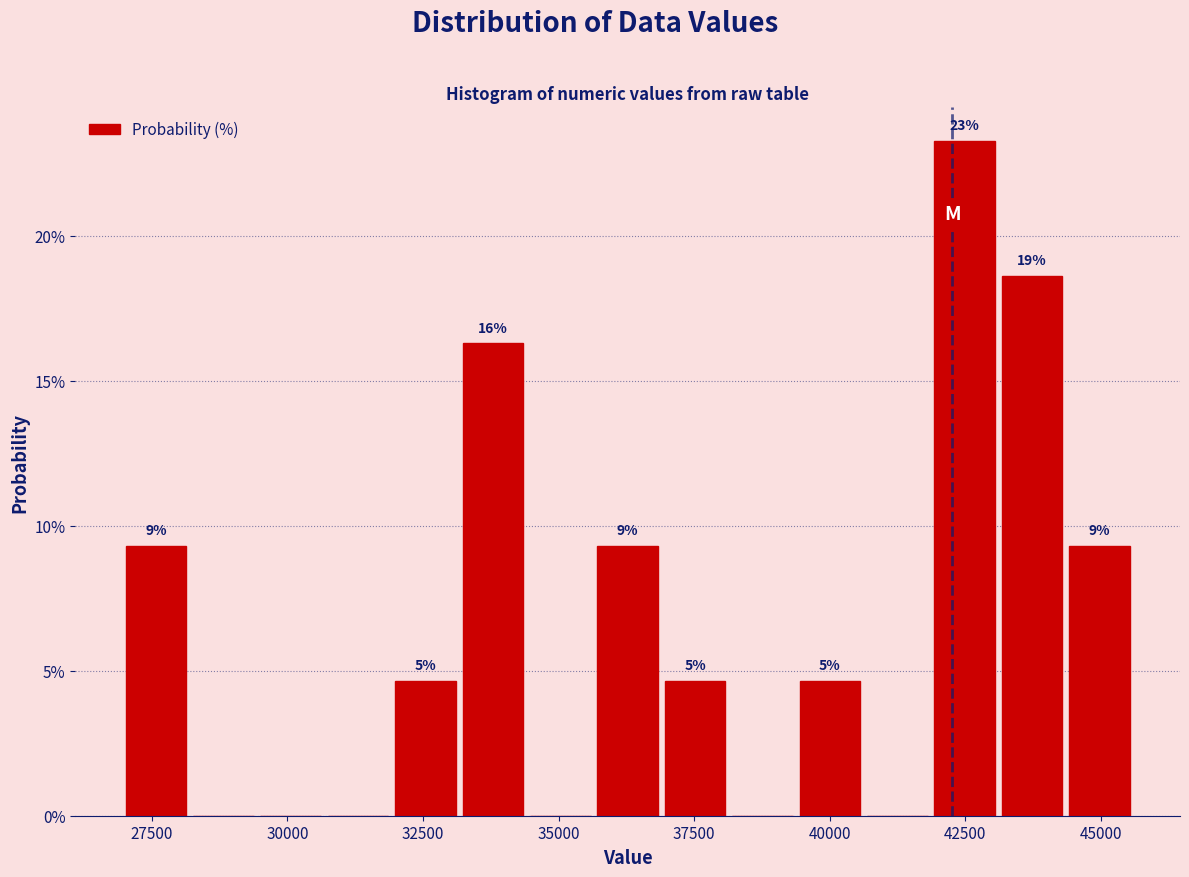

Around what value on the x-axis is the tallest bar? Give the approximate position of its centre, as read against the axis.

42500